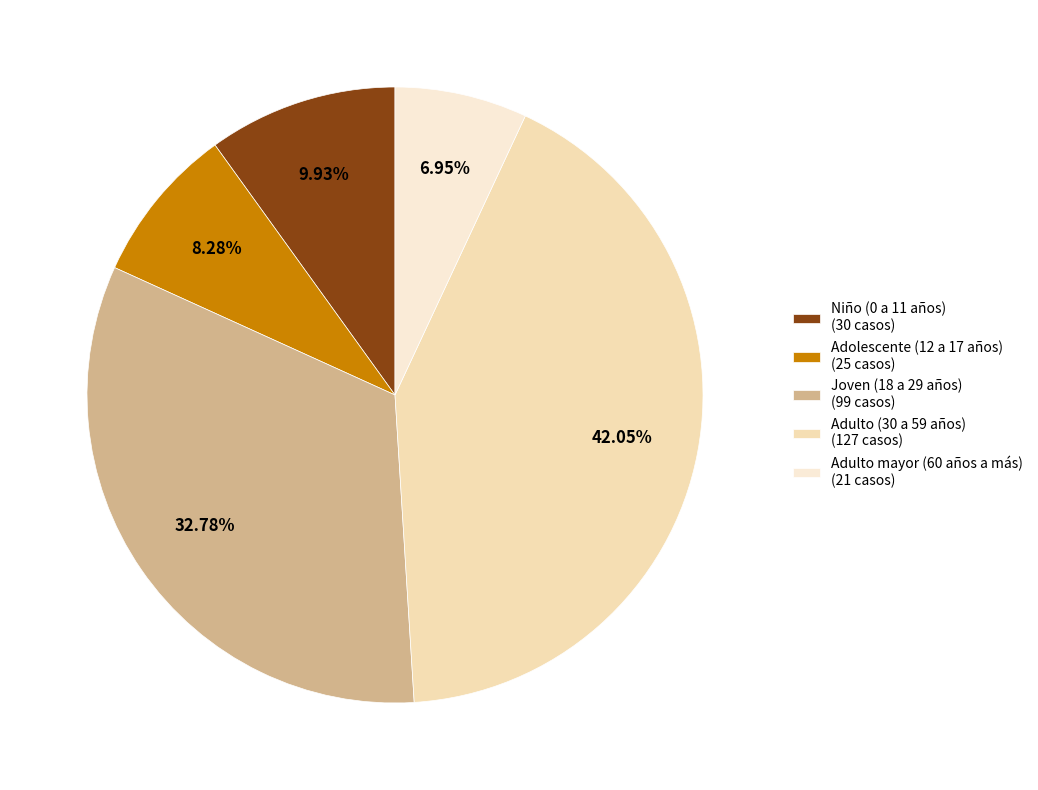

Is there a majority slice in this chart?

No